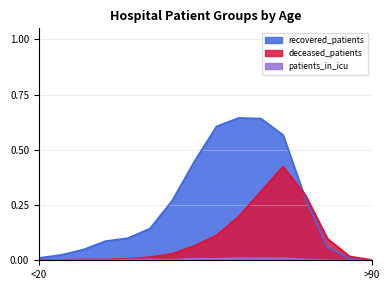

Does the chart display data point markers on the line(s)?

No